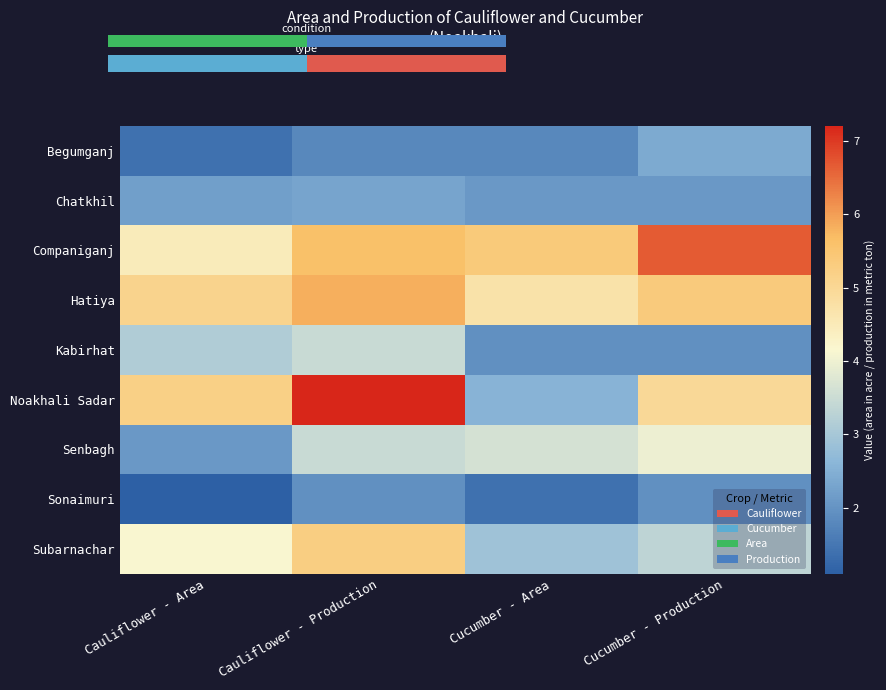

Which label corresponds to the largest value in the chart?

Cauliflower - Production